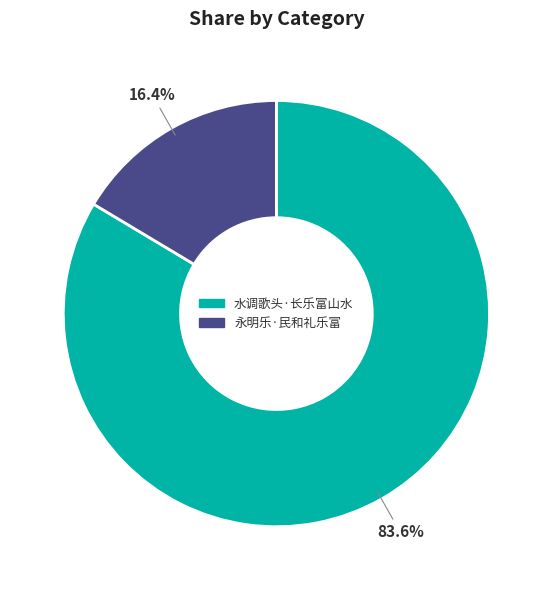

To the nearest percent, what is the difference between the 永明乐·民和礼乐富 and 水调歌头·长乐富山水 slice percentages?

67%